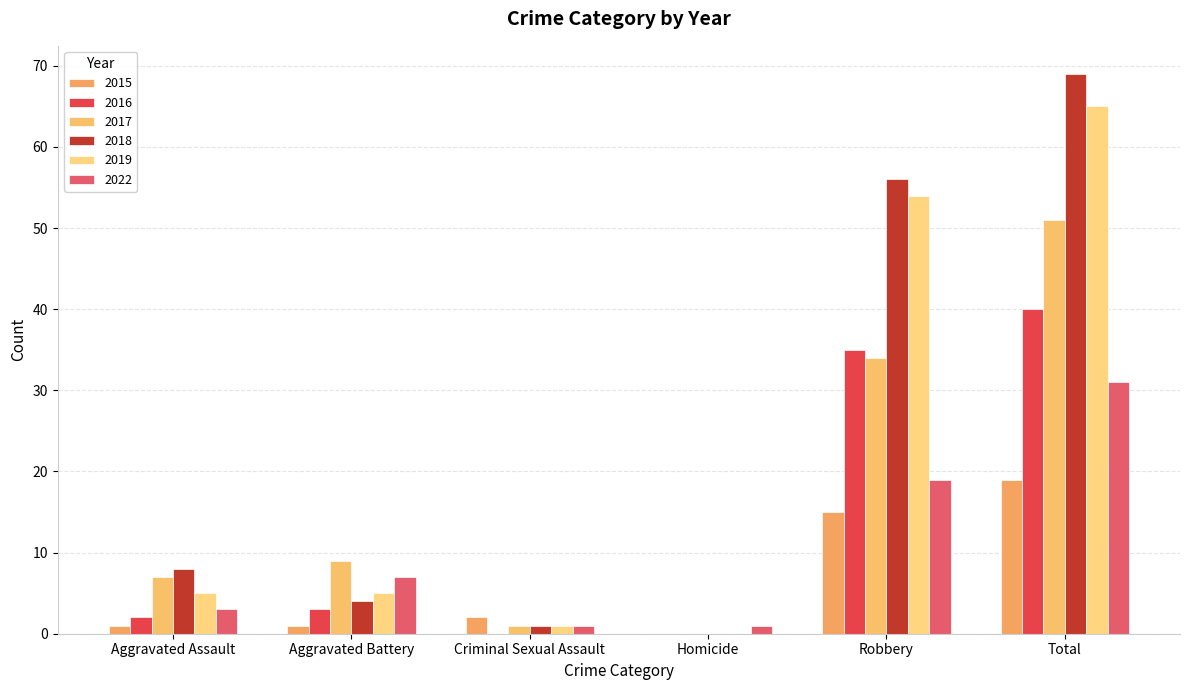

At which label is 2018 closest to 34?

Robbery